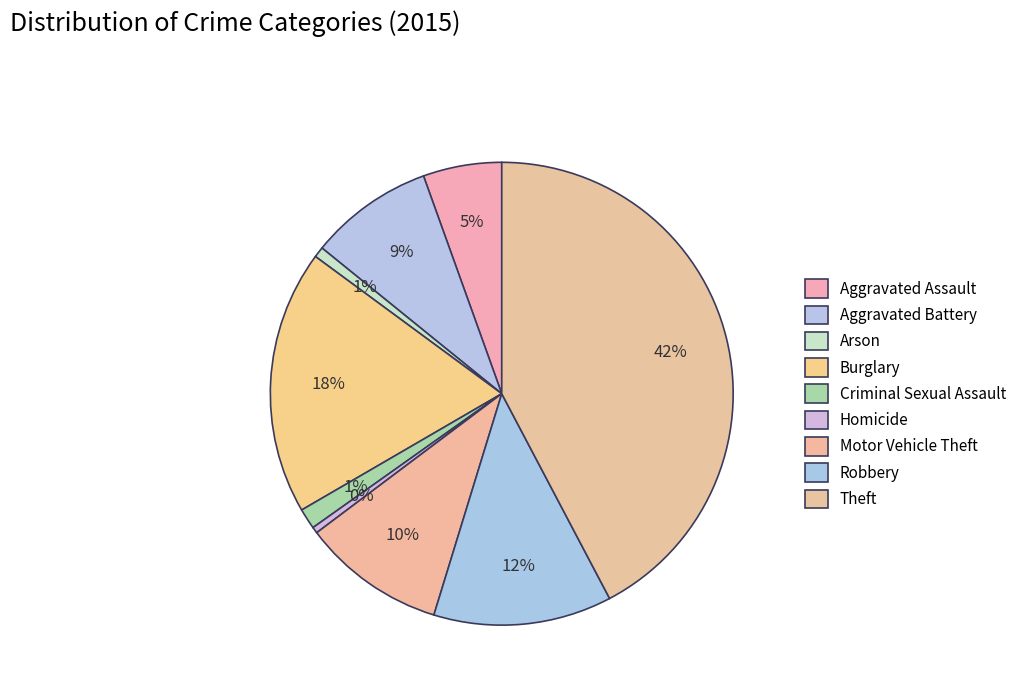

To the nearest percent, what is the combined percentage of Burglary and Aggravated Assault?

24%